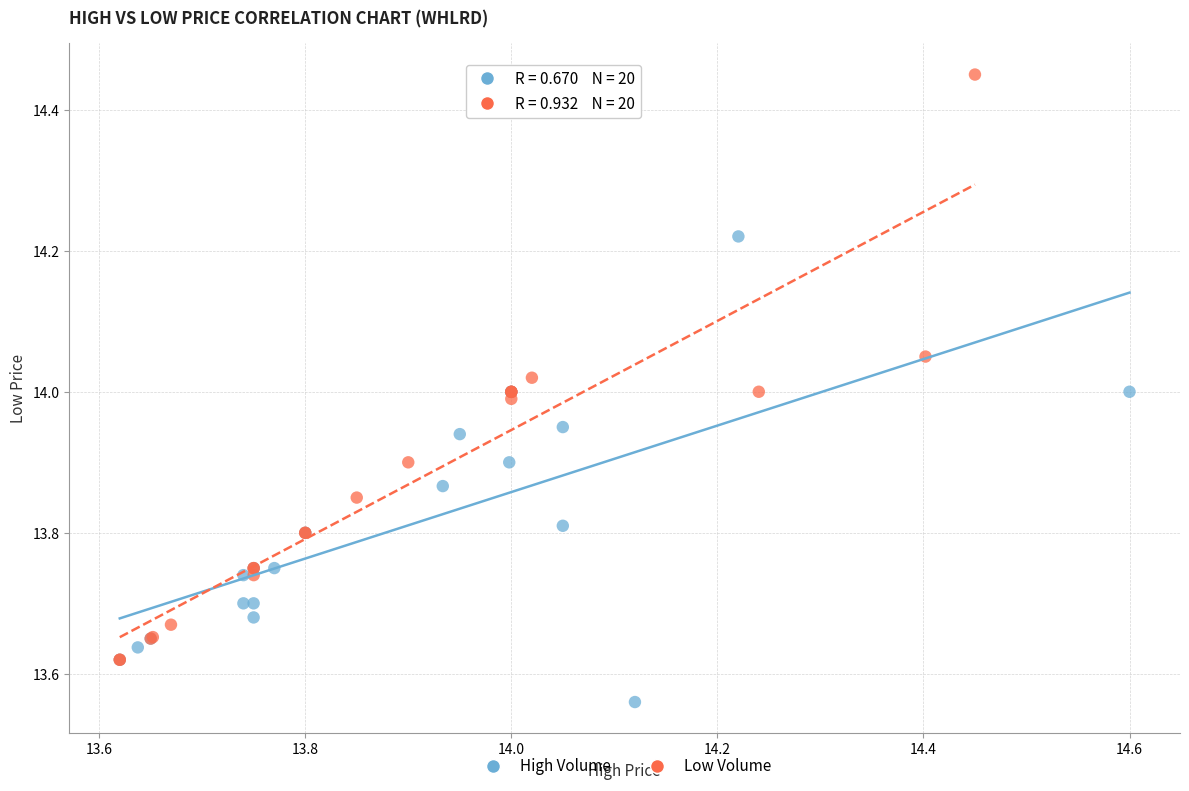

Which series has the widest spread of Y values?

Low Volume